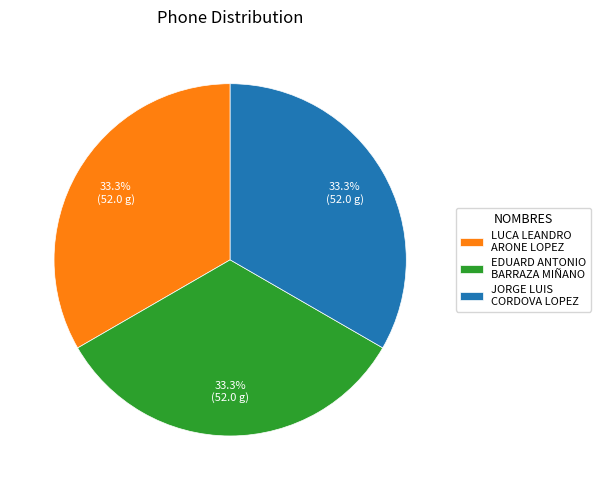

Is JORGE LUIS CORDOVA LOPEZ the majority of the pie?

No